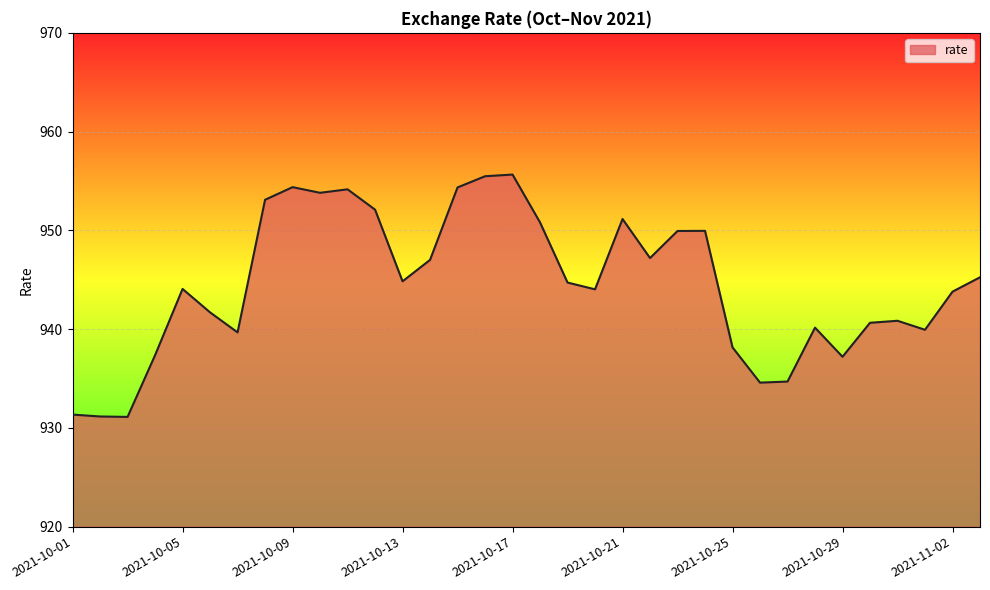

What is the minimum value shown in the chart?

931.1